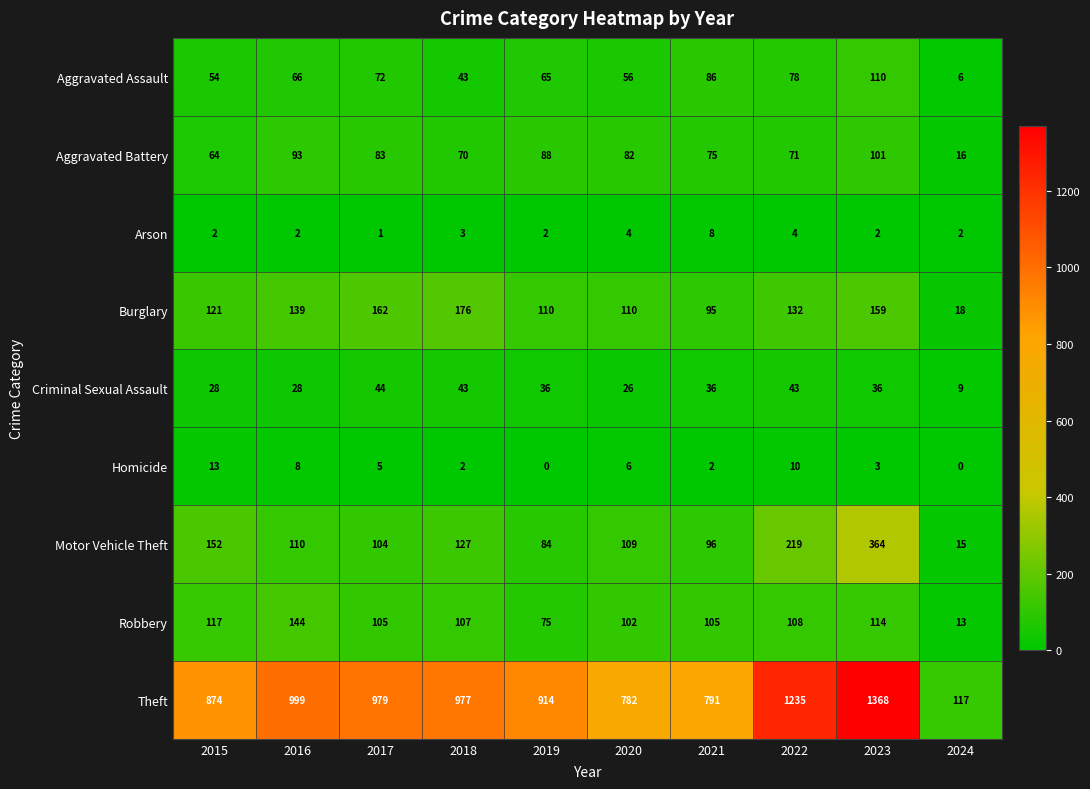

Which series has the largest total across all categories?

Theft